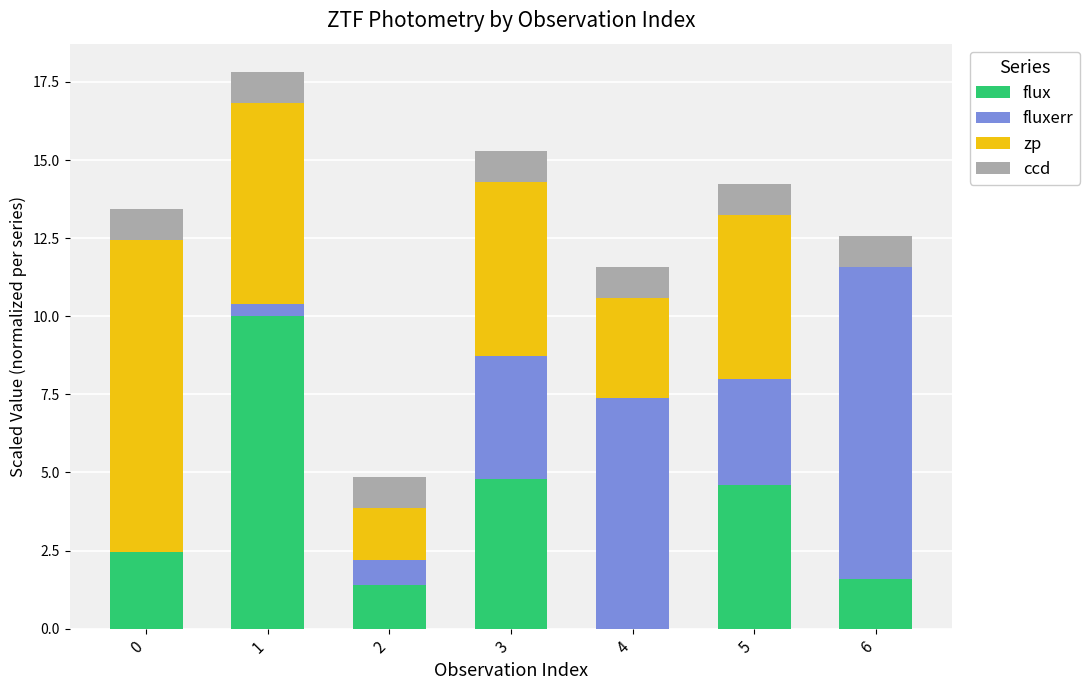

What is the total value across all series at 0?

13.4